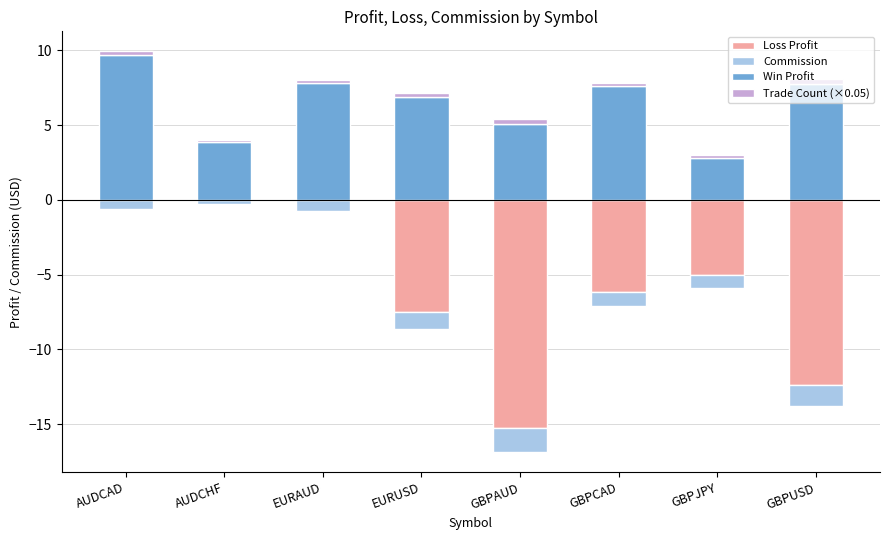

At which category is the sum across all series the highest?

AUDCAD